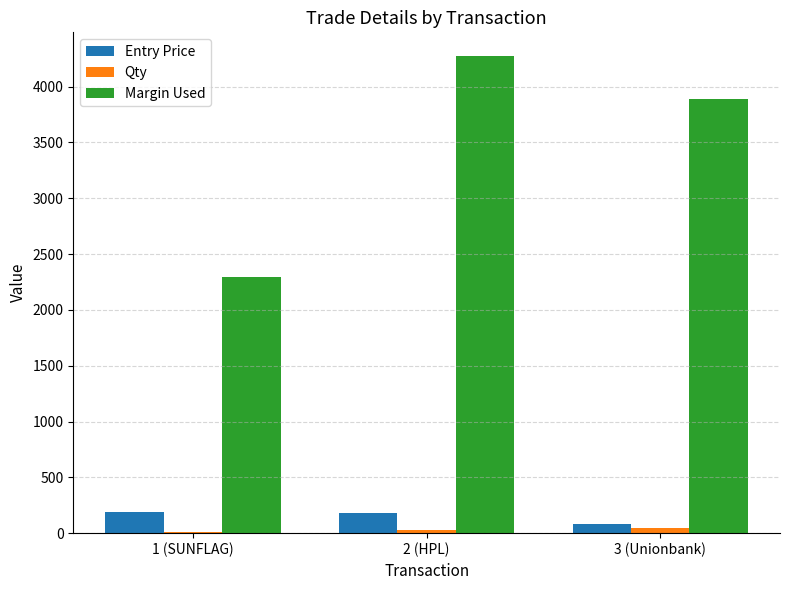

What is the maximum value shown in the chart?

4272.0